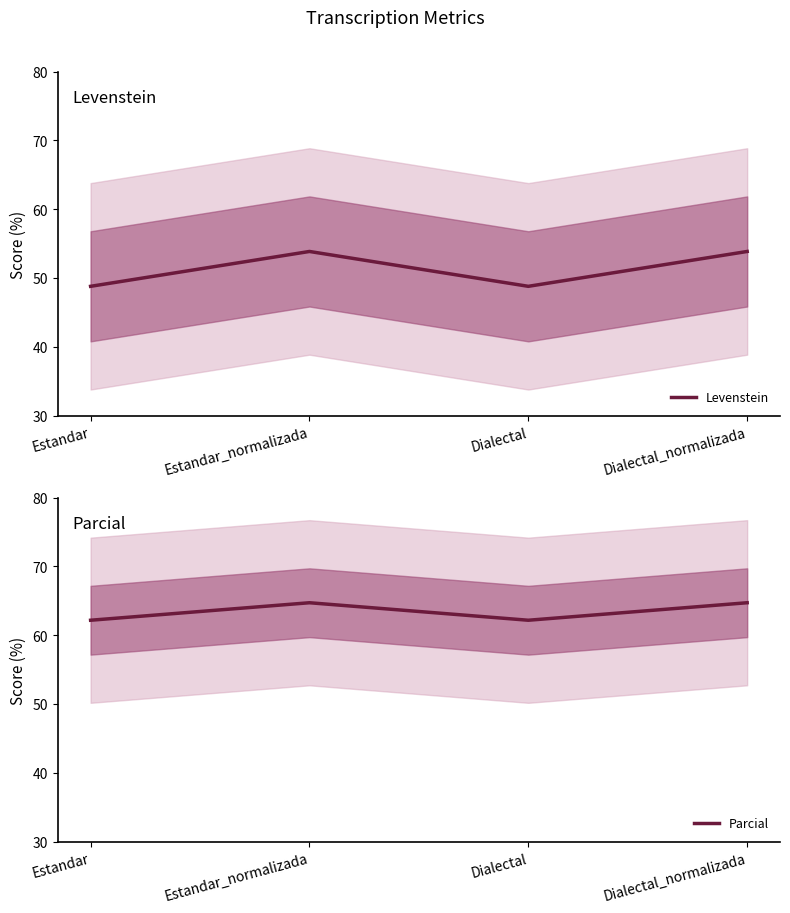

The Parcial series shows 62.2 at Dialectal. True or false?

True